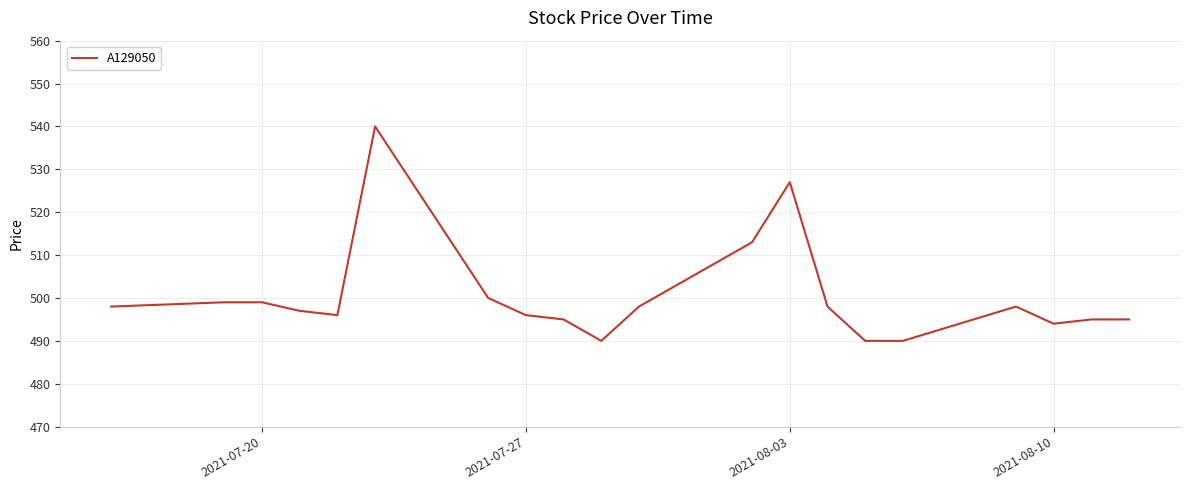

What is the difference between the maximum and minimum values?

50